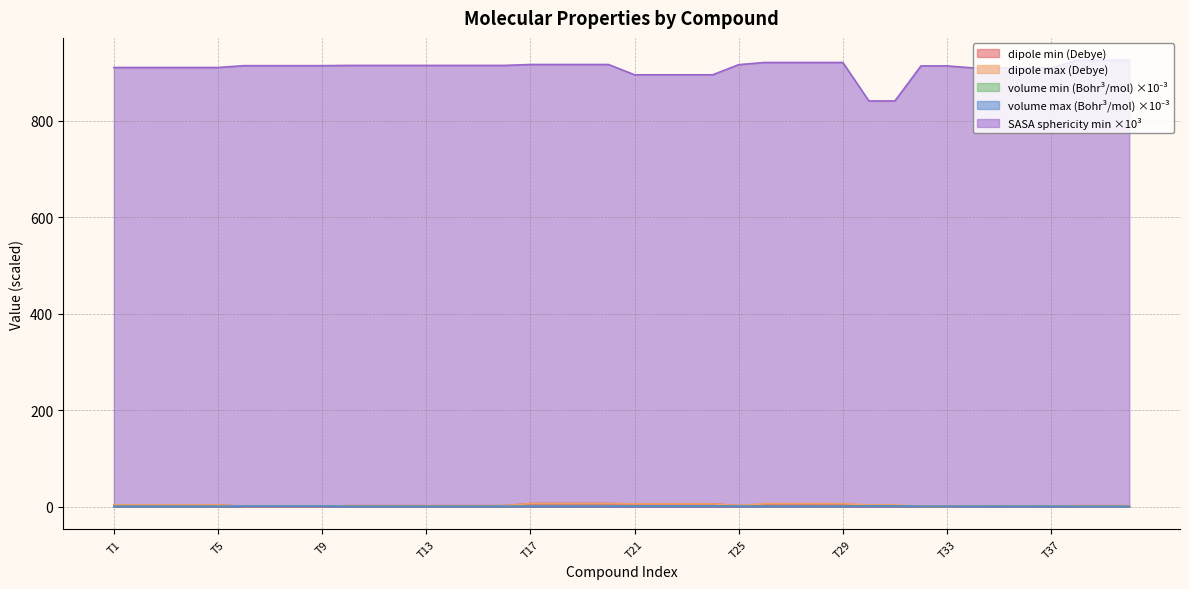

What is the average value of the dipole(Debye)_min series?

3.1